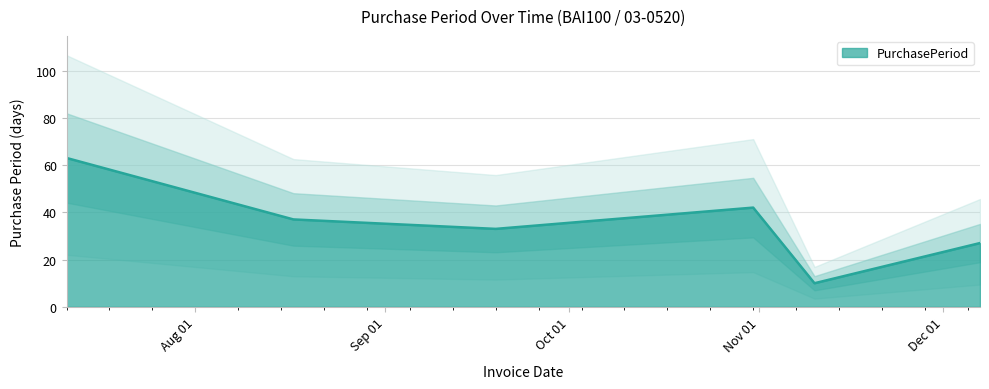

How many points are lower than both their immediate neighbors (excluding endpoints)?

2